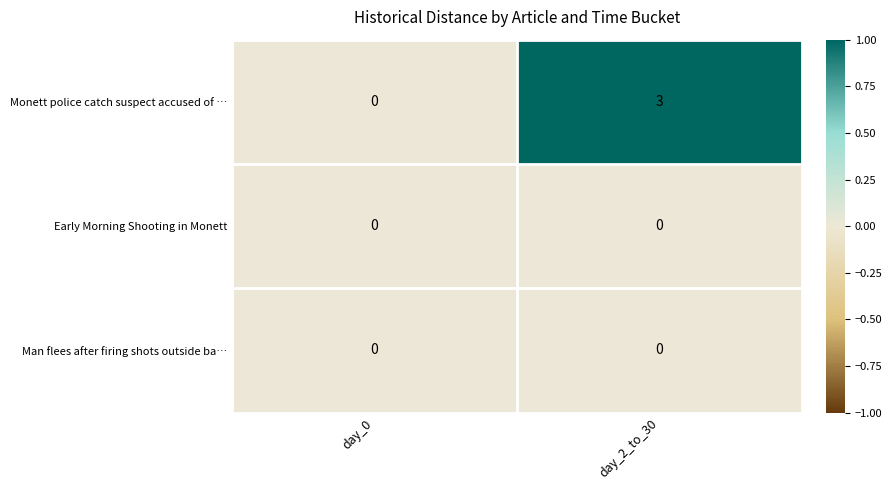

Is it true that Monett police catch suspect accused of … equals 2 at day_0?

False